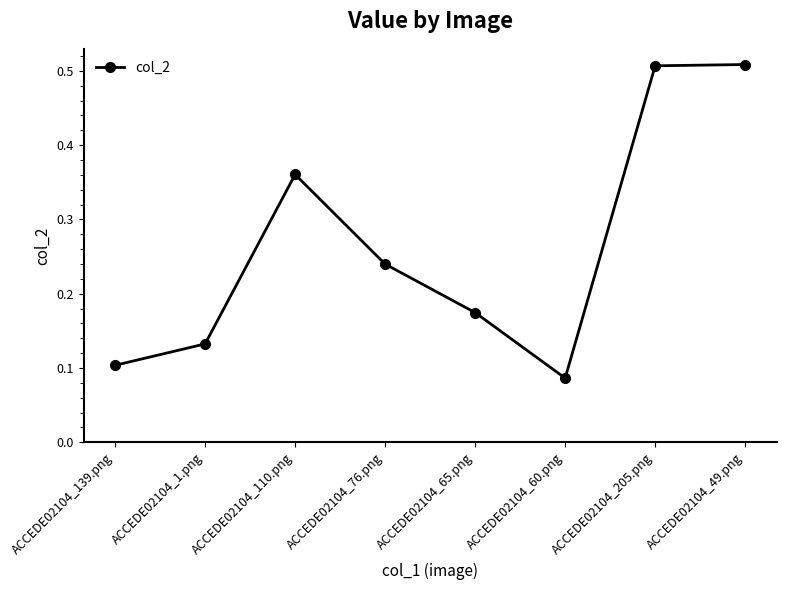

What is the label of the 6th point from the left?

ACCEDE02104_60.png